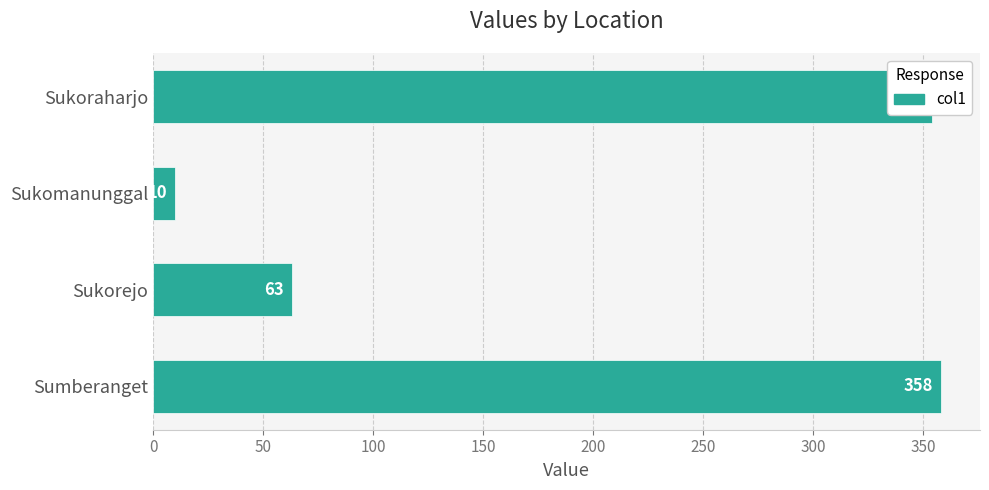

What is the difference between the maximum and minimum values?

348